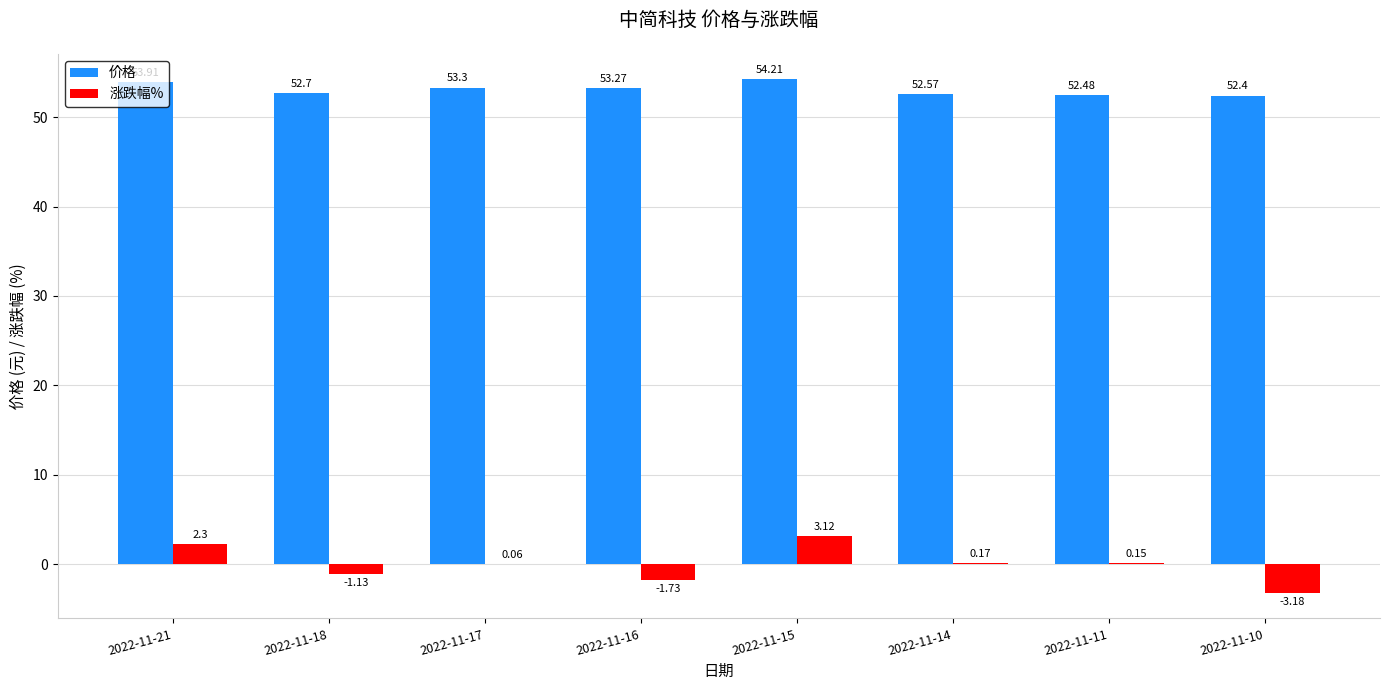

What is the sum of the 价格 values at 2022-11-11 and 2022-11-10?

104.9